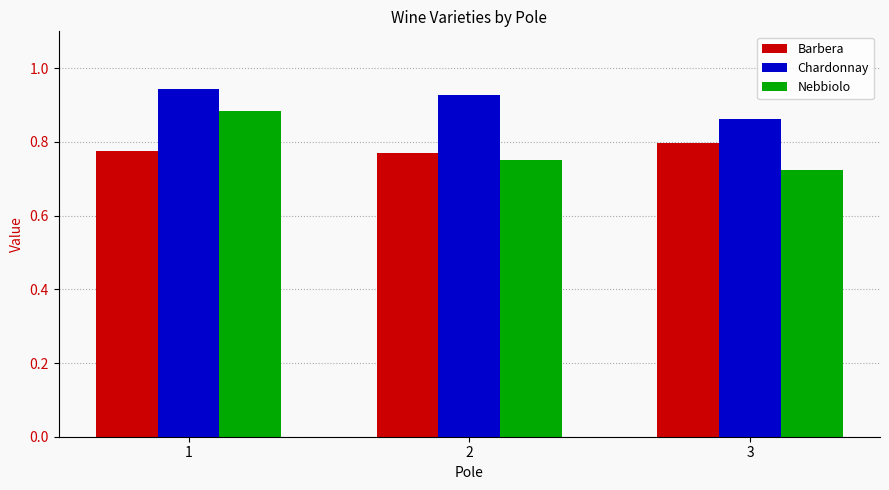

What is the sum of the Nebbiolo values at 1 and 3?

1.6